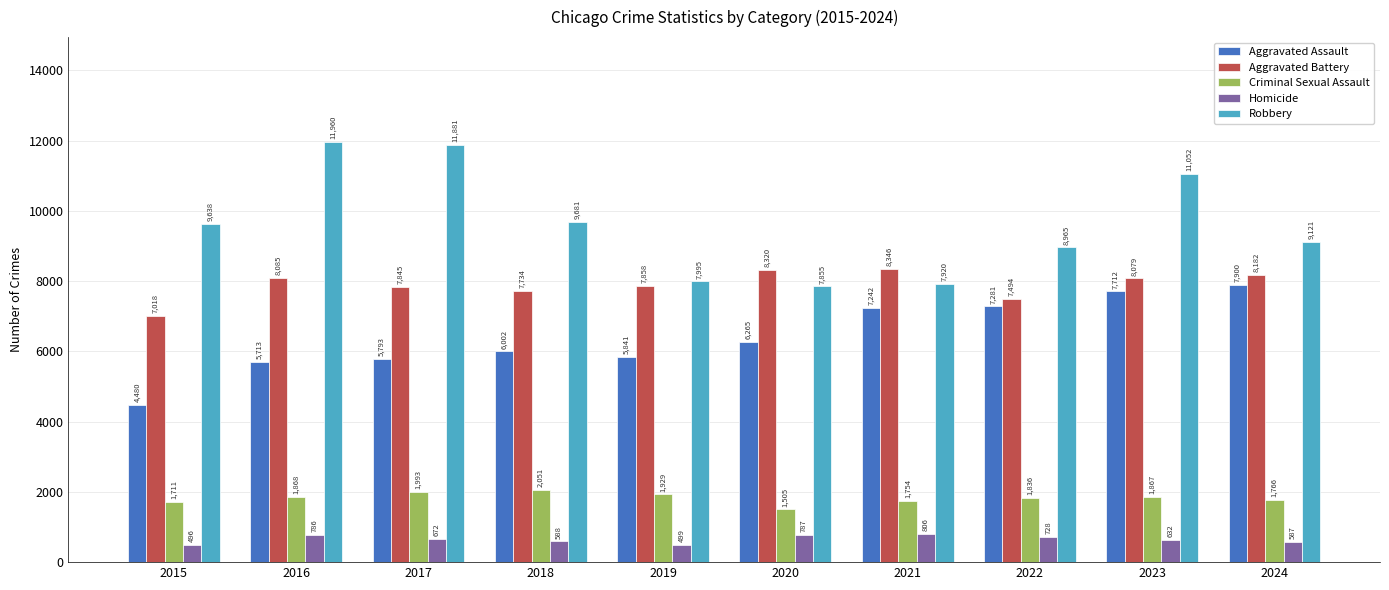

At which label does Criminal Sexual Assault reach its peak?

2018